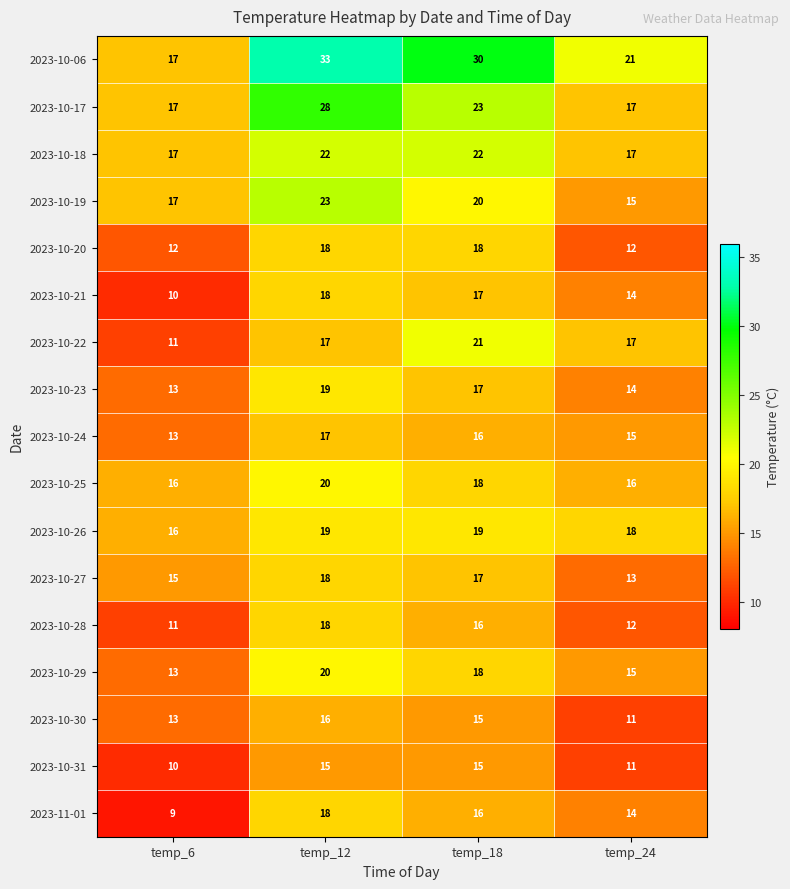

Which category has the lowest value across all series?

temp_6